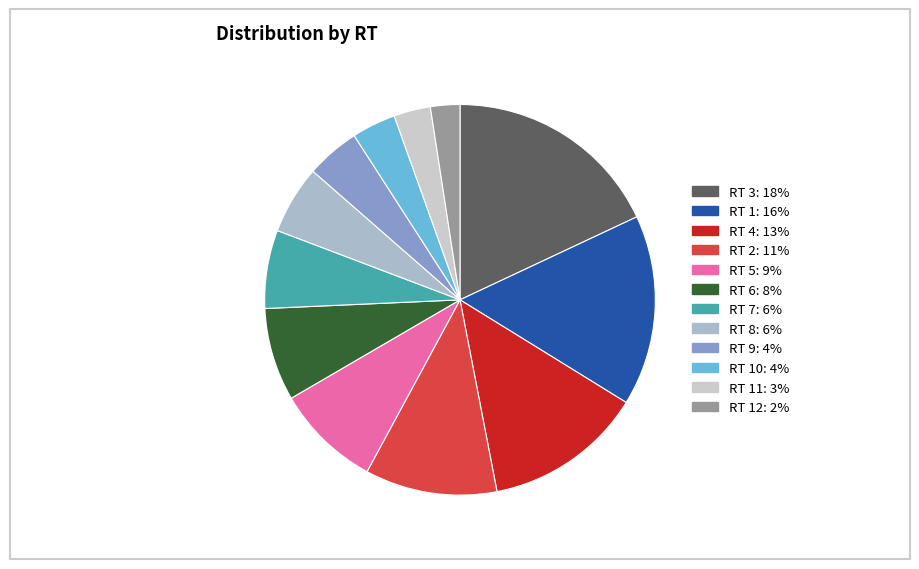

How many segments does this pie chart have?

12